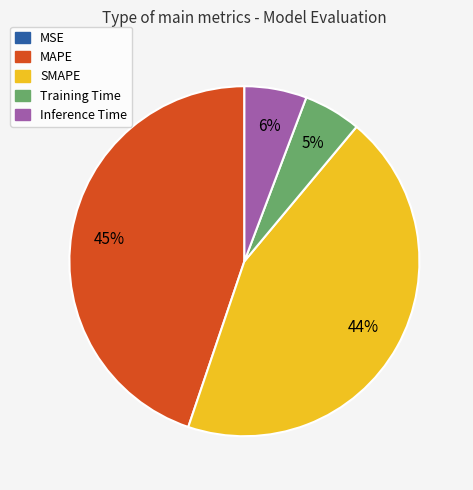

The Training Time slice represents 5% of the pie. True or false?

True